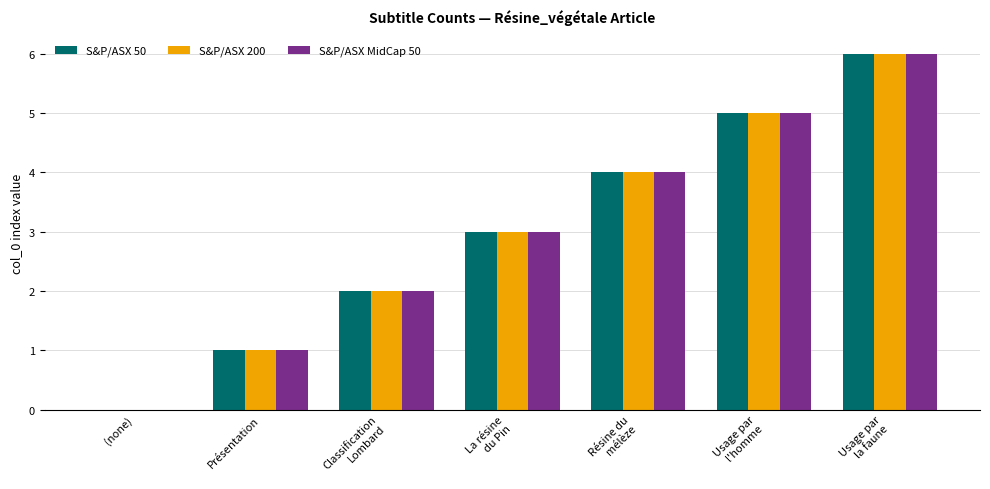

The S&P/ASX 200 series shows -3 at (none). True or false?

False